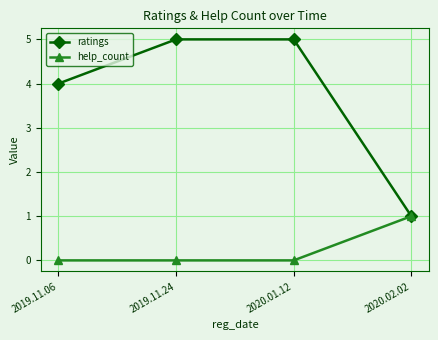

Count the number of categories in the chart.

4